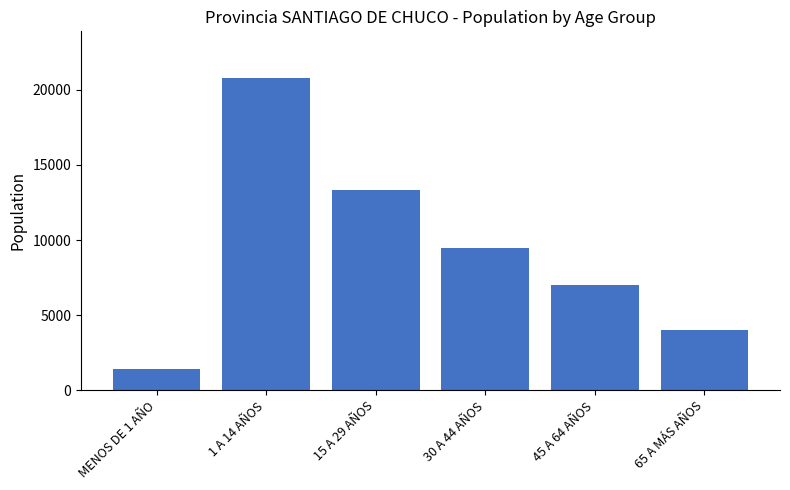

How many data points are less than 9480?

3